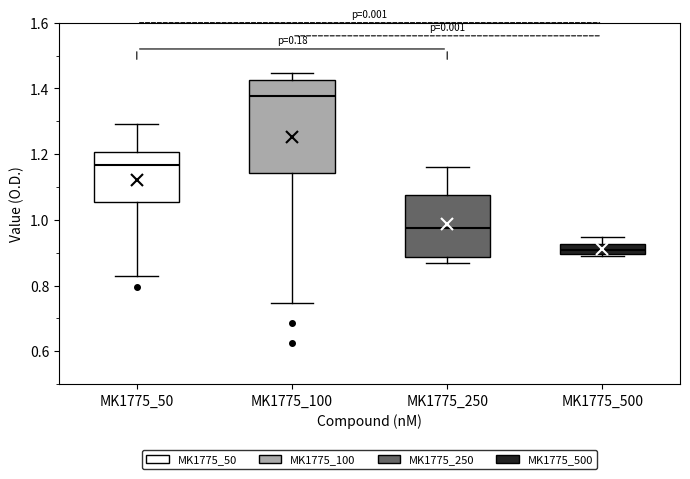

Where is the upper edge of the box for MK1775_50 on the y-axis? The values are not printed on the chart, so give them approximately, as read against the axis.

1.20